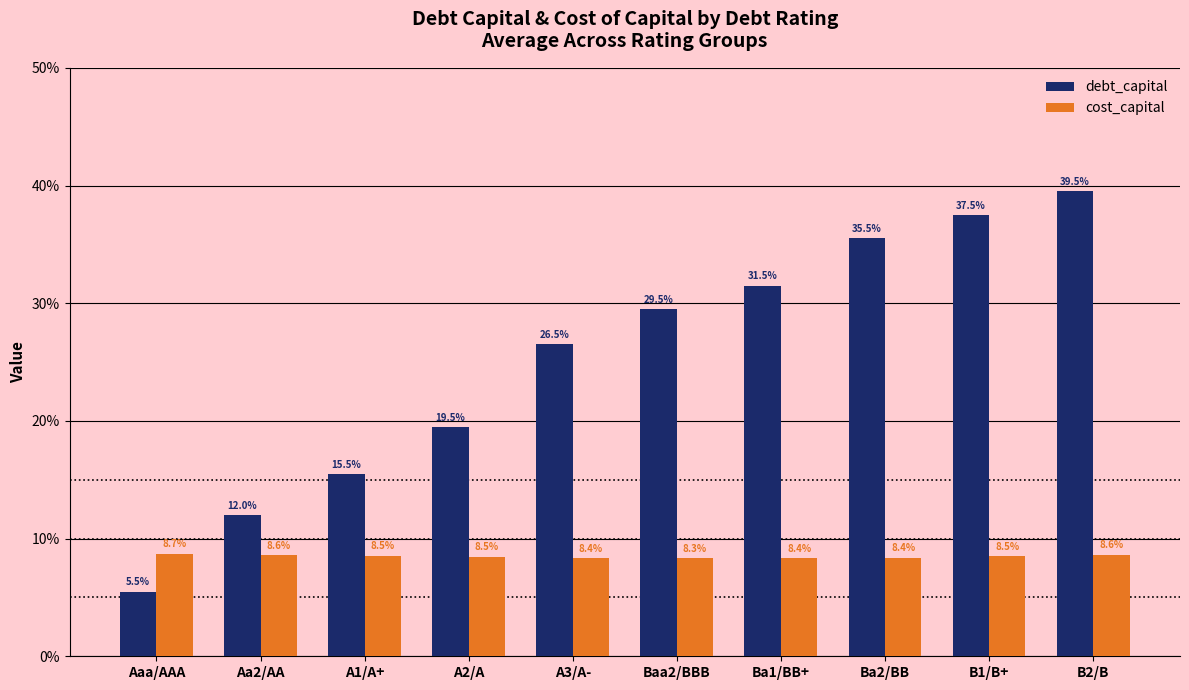

Is the value of cost_capital at Baa2/BBB greater than the value of debt_capital at Aaa/AAA?

Yes